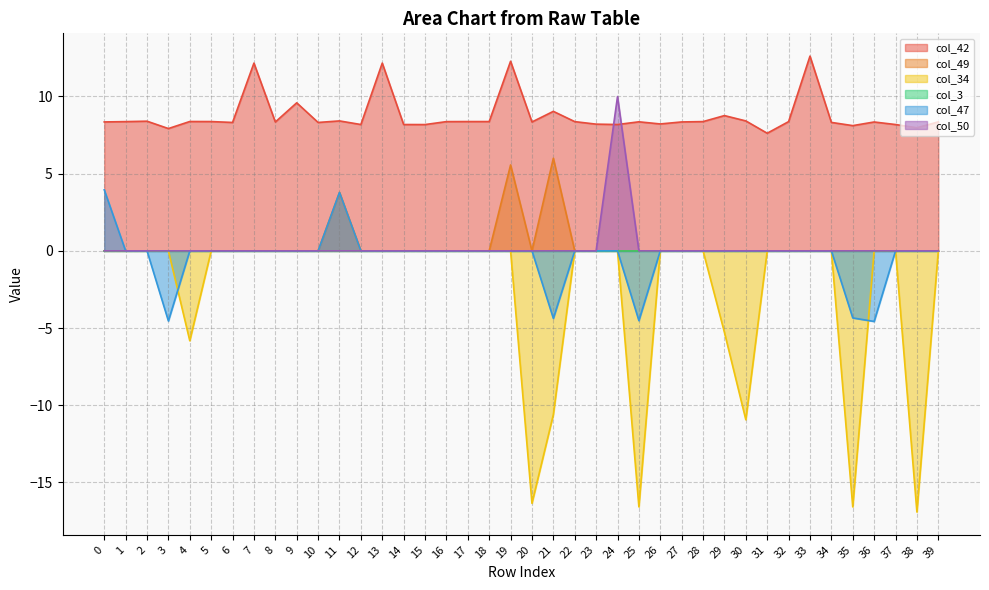

In col_49, how many points are higher than both neighbors (excluding endpoints)?

3